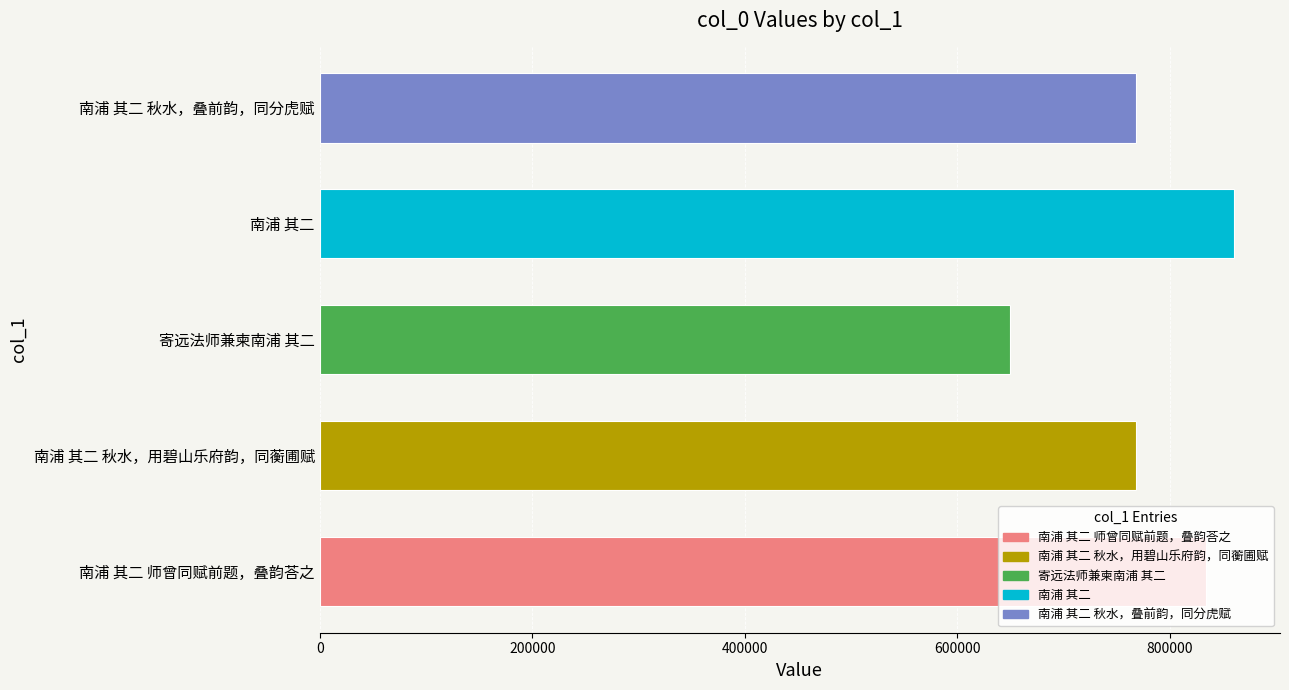

What is the difference between the maximum and minimum values?

210743